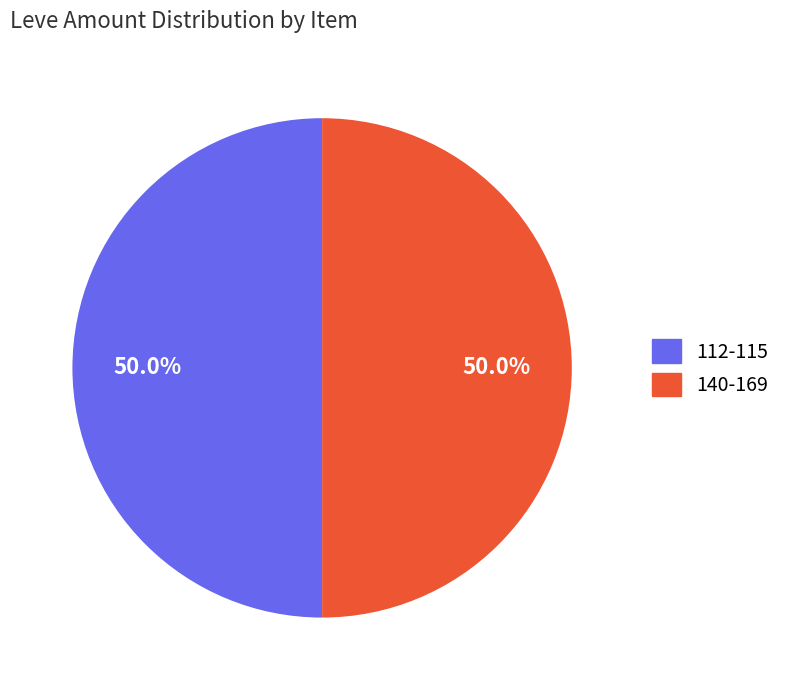

Approximately how many times larger is the value at 112-115 compared to 140-169?

1.0